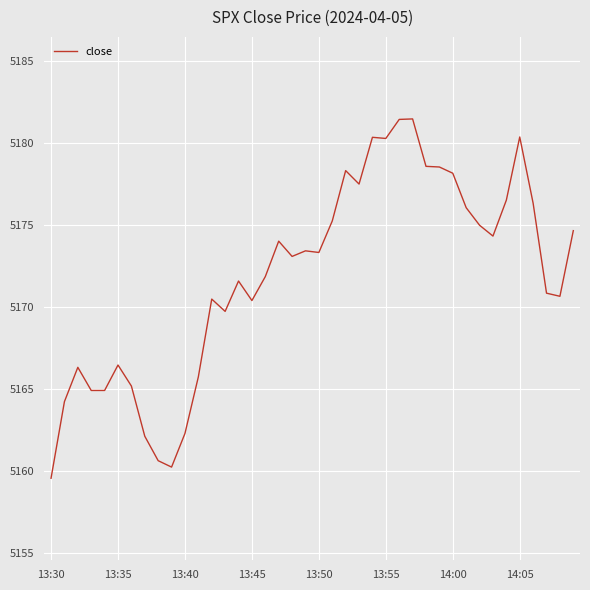

What is the greatest value displayed?

5181.5